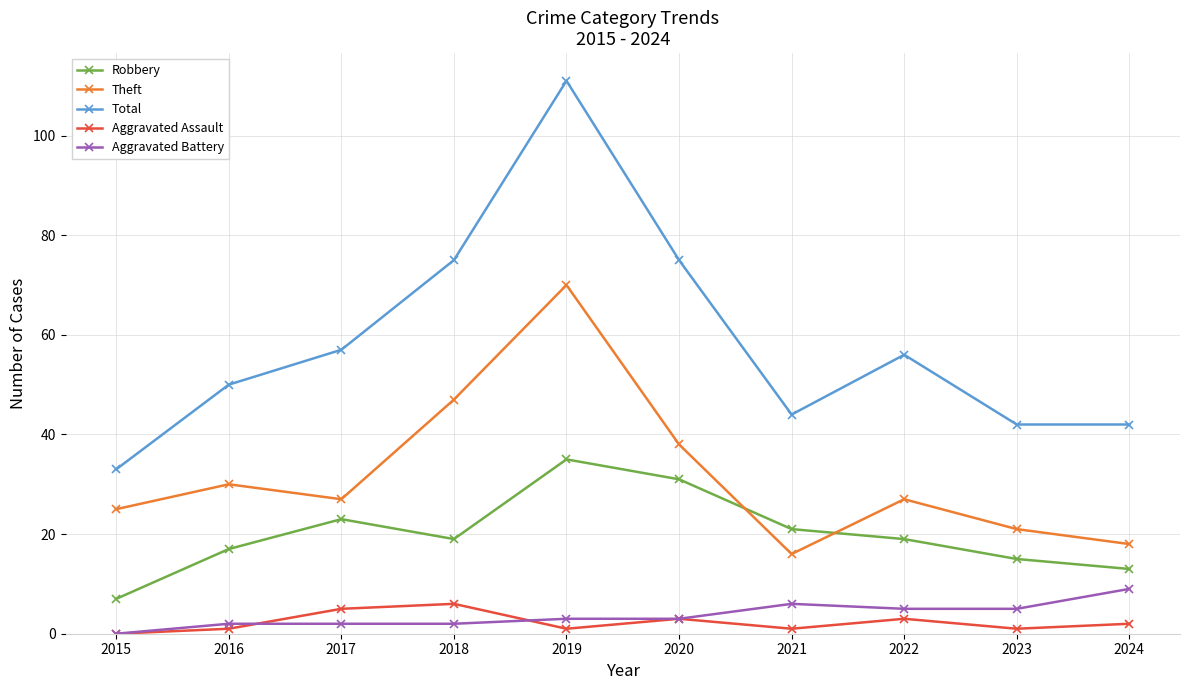

At which category does Total reach its first local valley?

2021